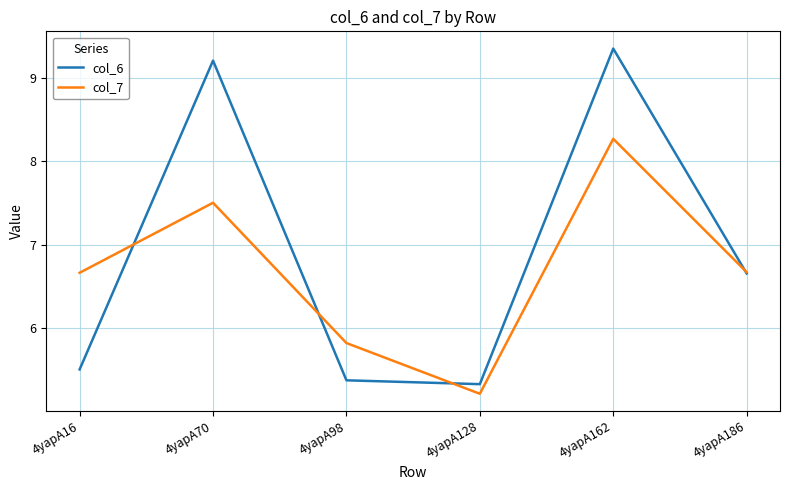

At which category is the sum across all series the highest?

4yapA162